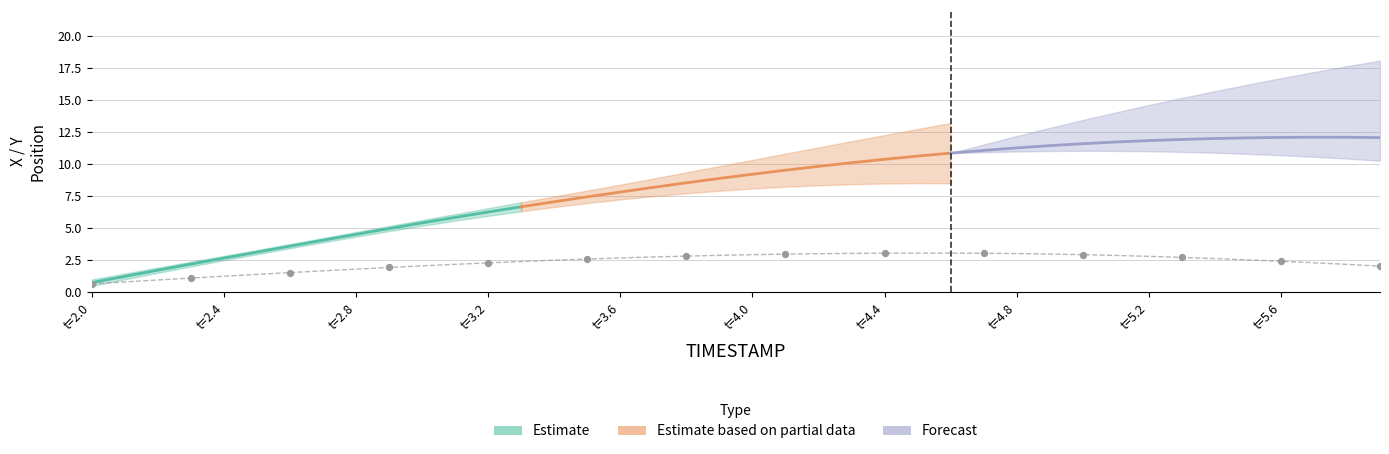

Which series reaches the minimum Y coordinate?

Estimate